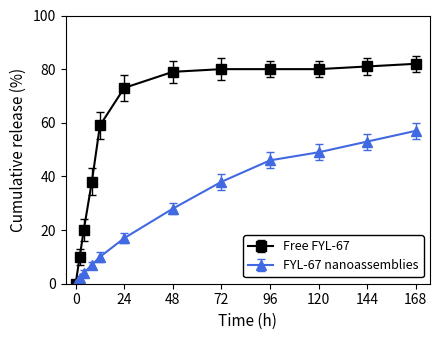

Which series has the largest total across all categories?

Free FYL-67